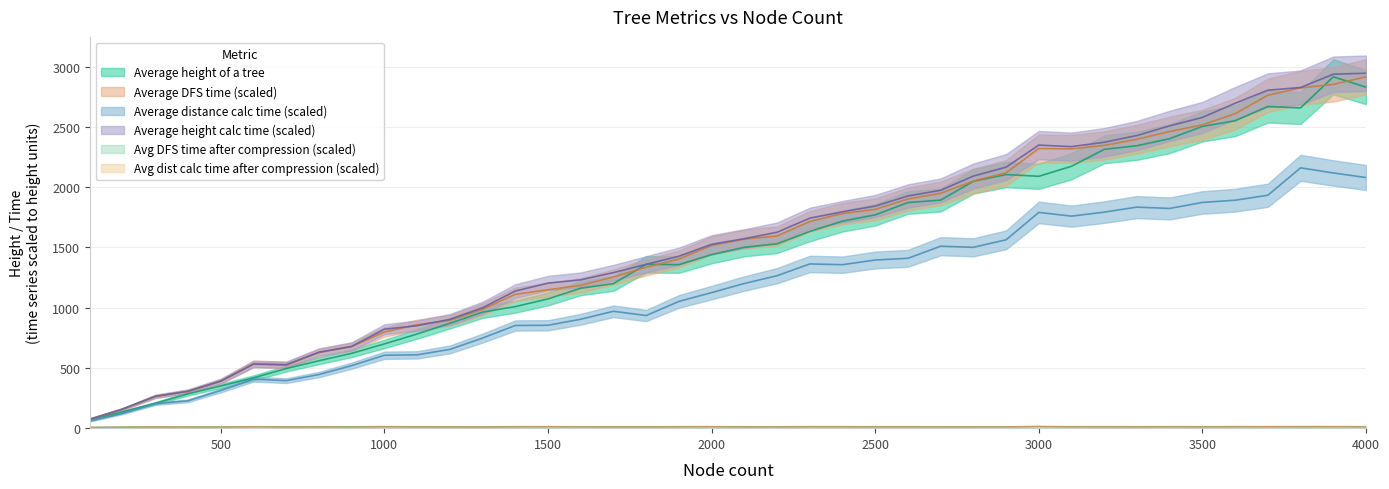

Is it true that Average height calculation time equals 306.3 at 400?

True